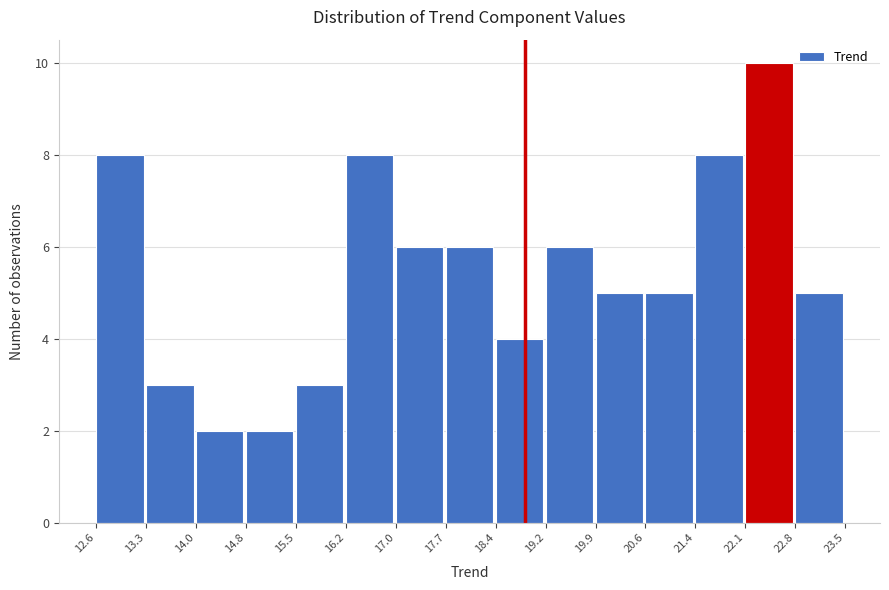

Reading left to right, list every bar in this chart as the range it spans on the x-axis followed by its height. The values are not printed on the chart, so give them approximately, as read against the axis.

12.6 to 13.3: 8
13.3 to 14.0: 3
14.0 to 14.8: 2
14.8 to 15.5: 2
15.5 to 16.2: 3
16.2 to 17.0: 8
17.0 to 17.7: 6
17.7 to 18.4: 6
18.4 to 19.2: 4
19.2 to 19.9: 6
19.9 to 20.6: 5
20.6 to 21.4: 5
21.4 to 22.1: 8
22.1 to 22.8: 10
22.8 to 23.5: 5